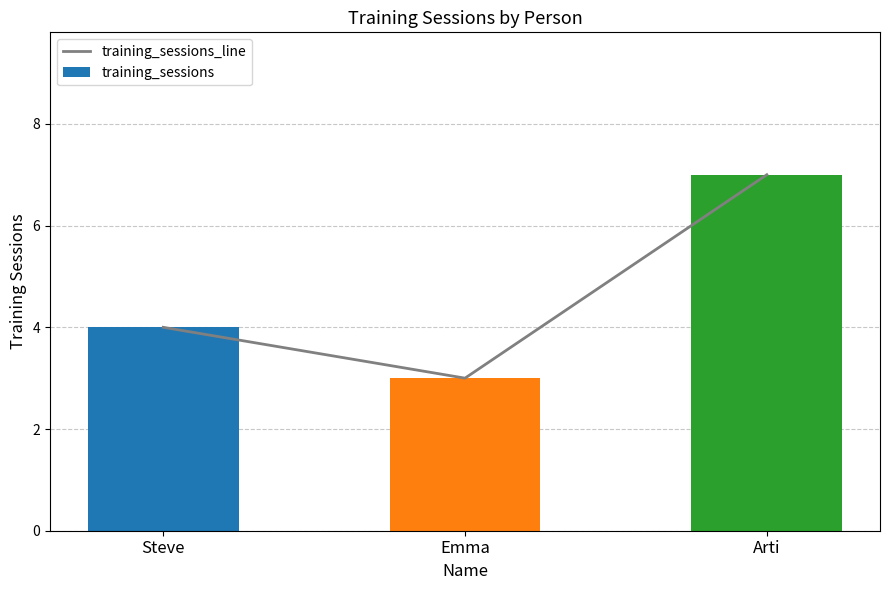

True or false: training_sessions has a value of 4 at Arti.

False